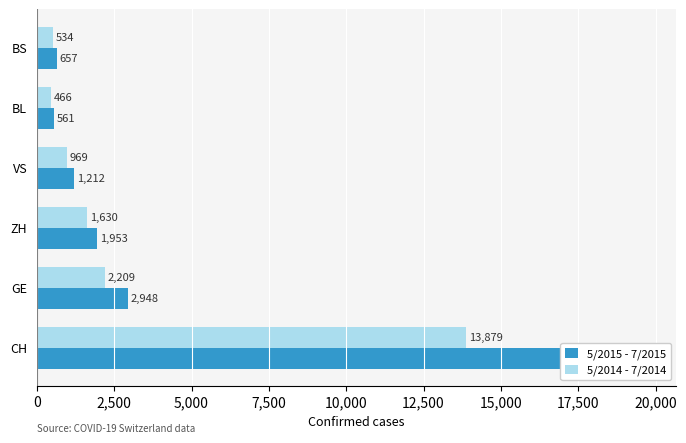

Between GE and VS, which series saw the biggest shift?

5/2015 - 7/2015